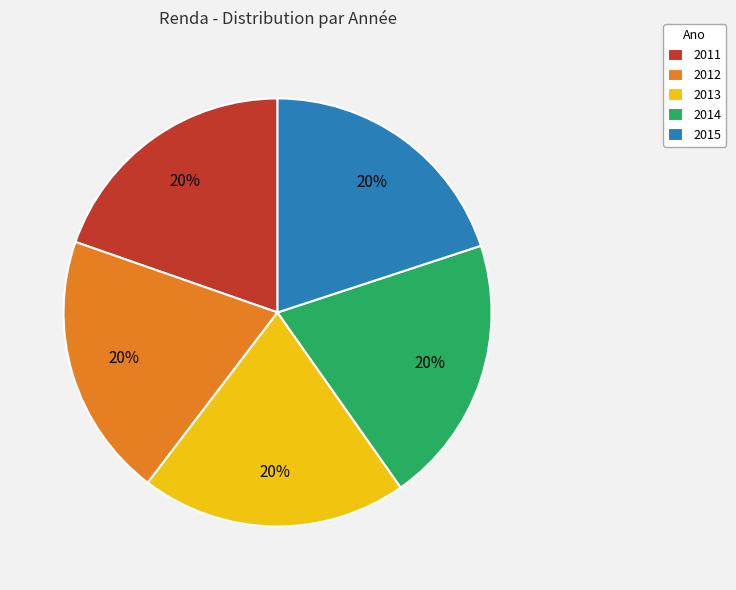

Is 2014 the majority of the pie?

No